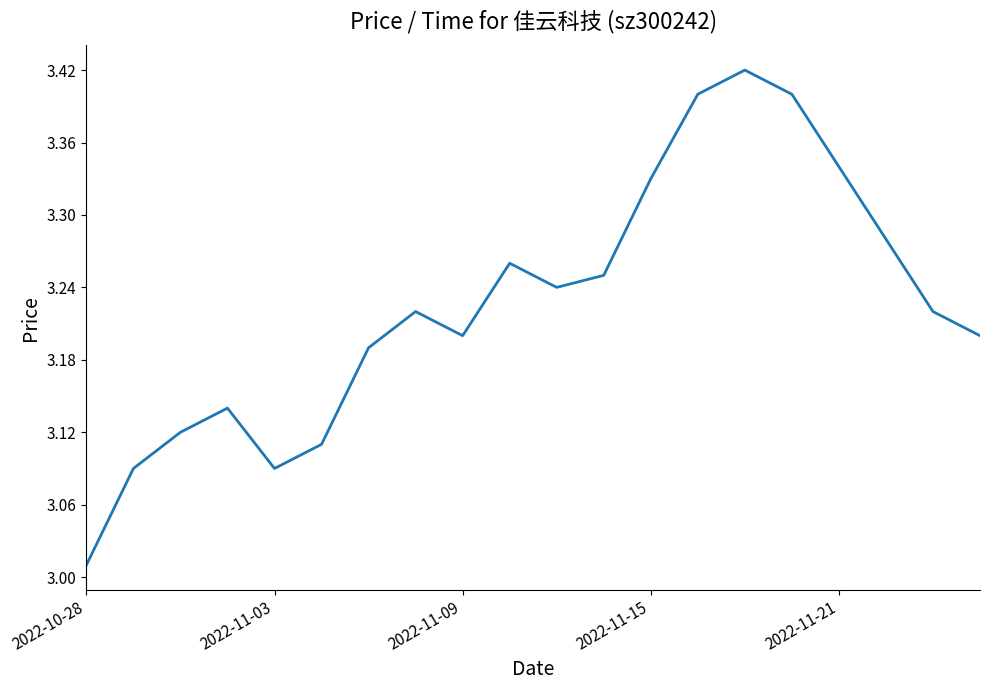

What is the difference between the maximum and minimum values?

0.4